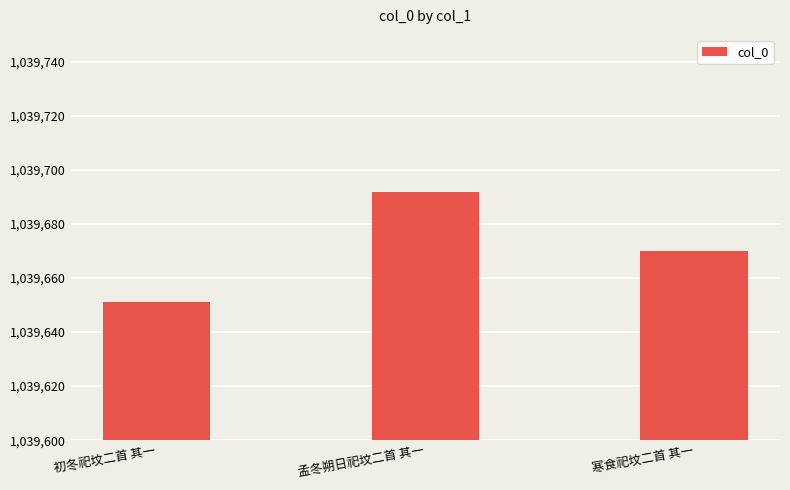

How many series are shown in this chart?

1